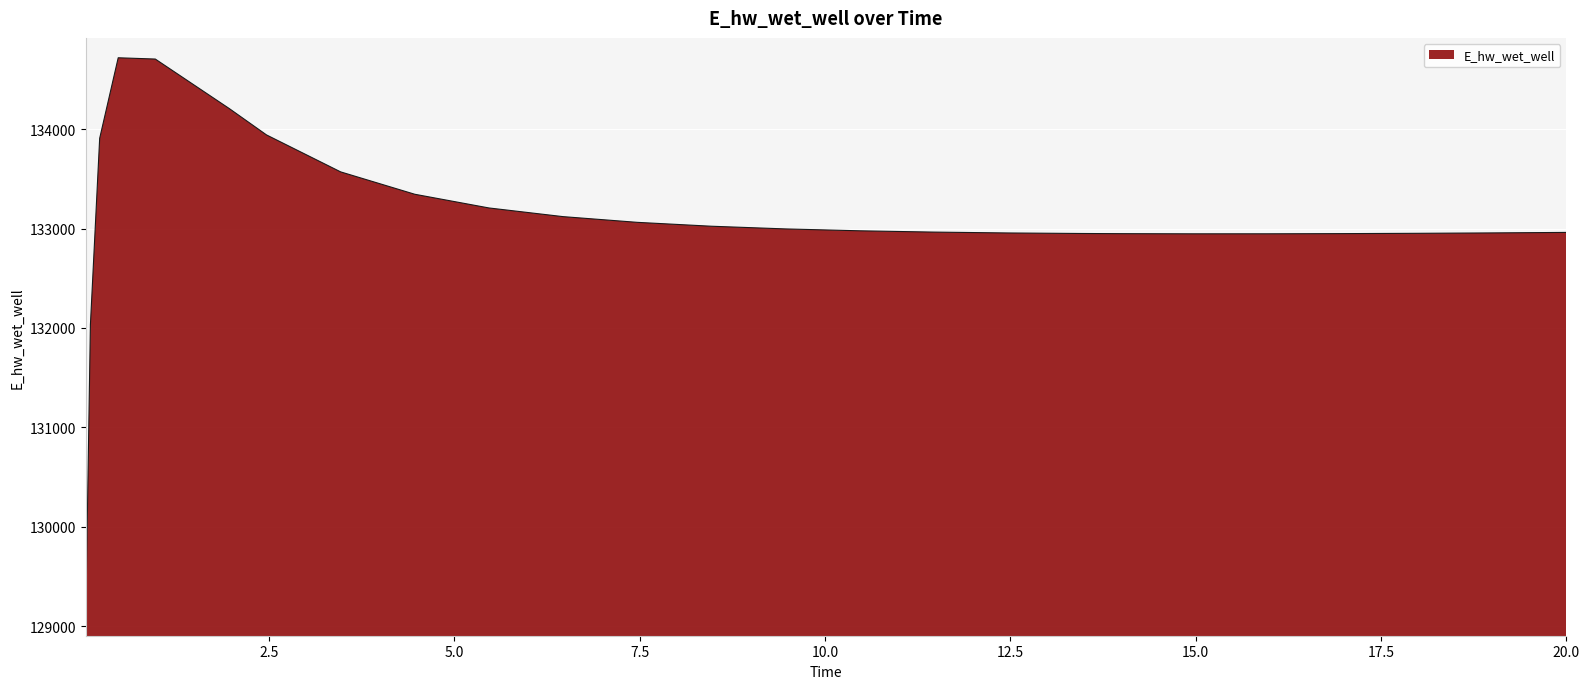

What is the smallest value displayed?

129103.8